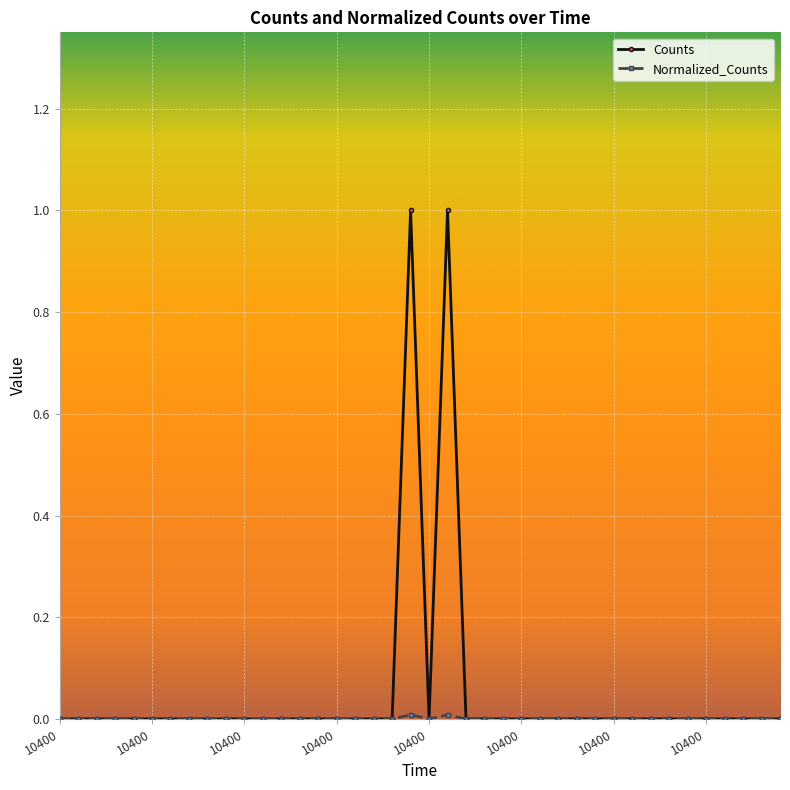

Which series has the widest spread of values?

Counts